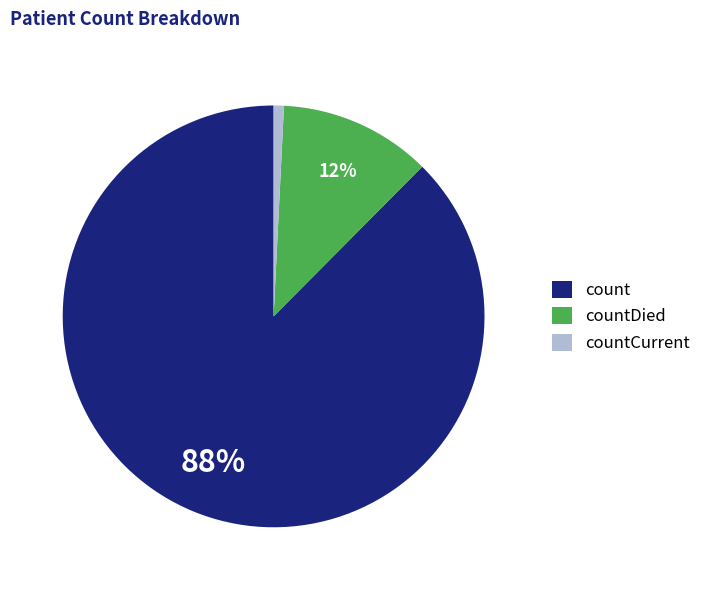

Which has a higher value, countDied or countCurrent?

countDied